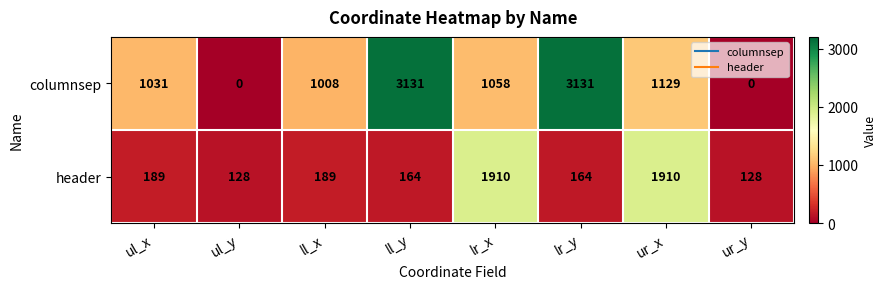

What is the minimum value for header?

128